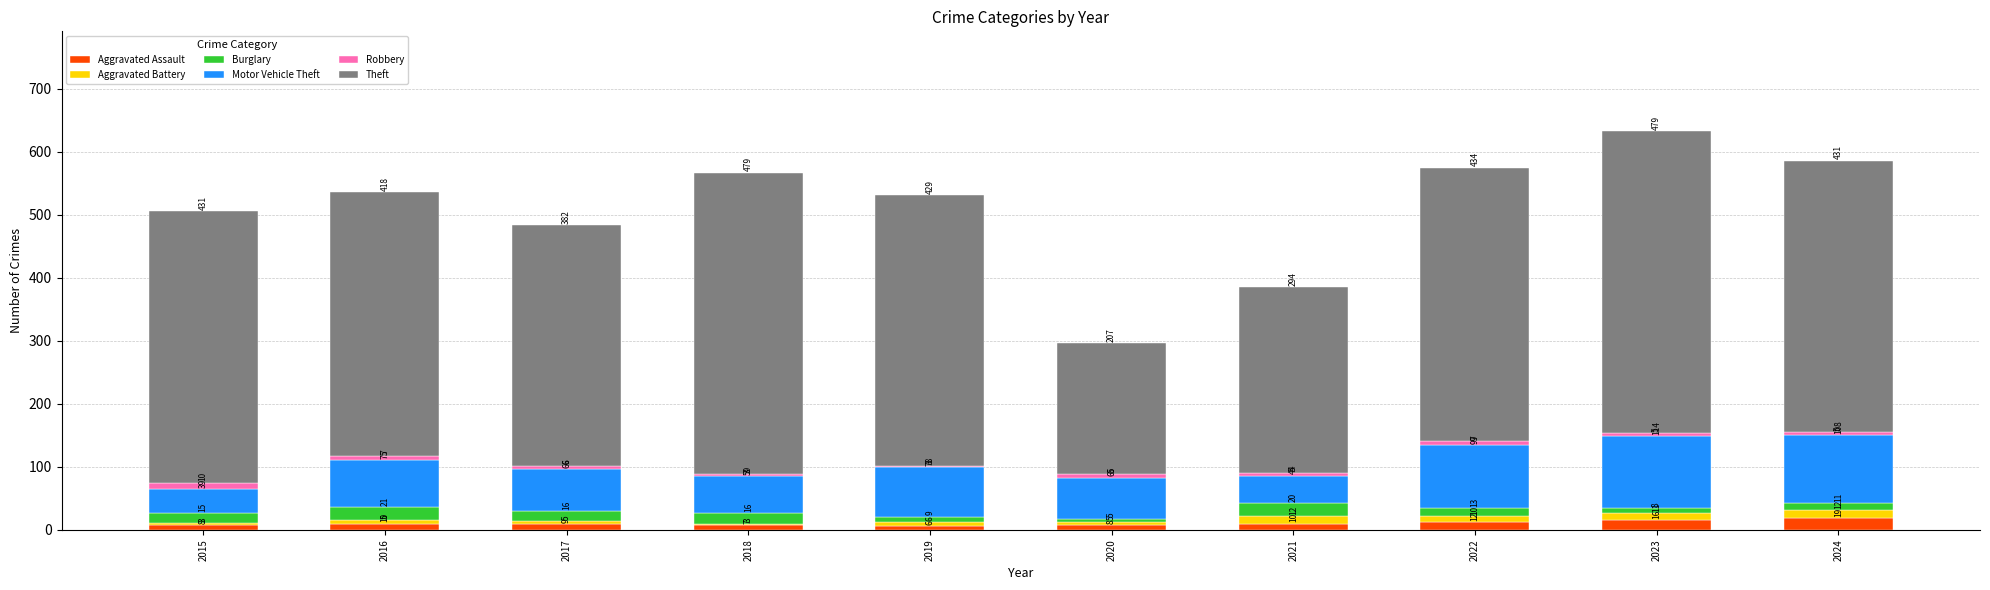

What is the sum of the Aggravated Assault values at 2018 and 2021?

17